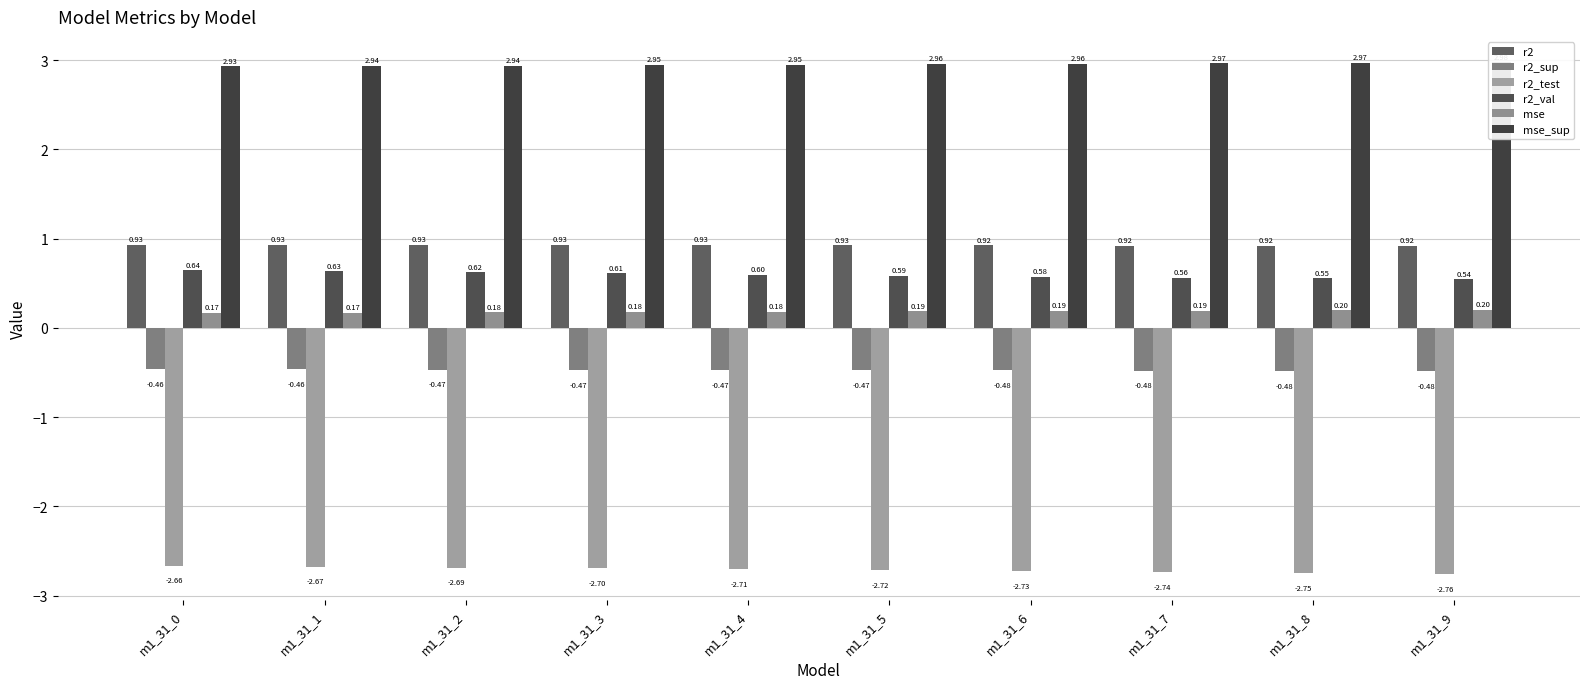

How many bars are there in each group?

6